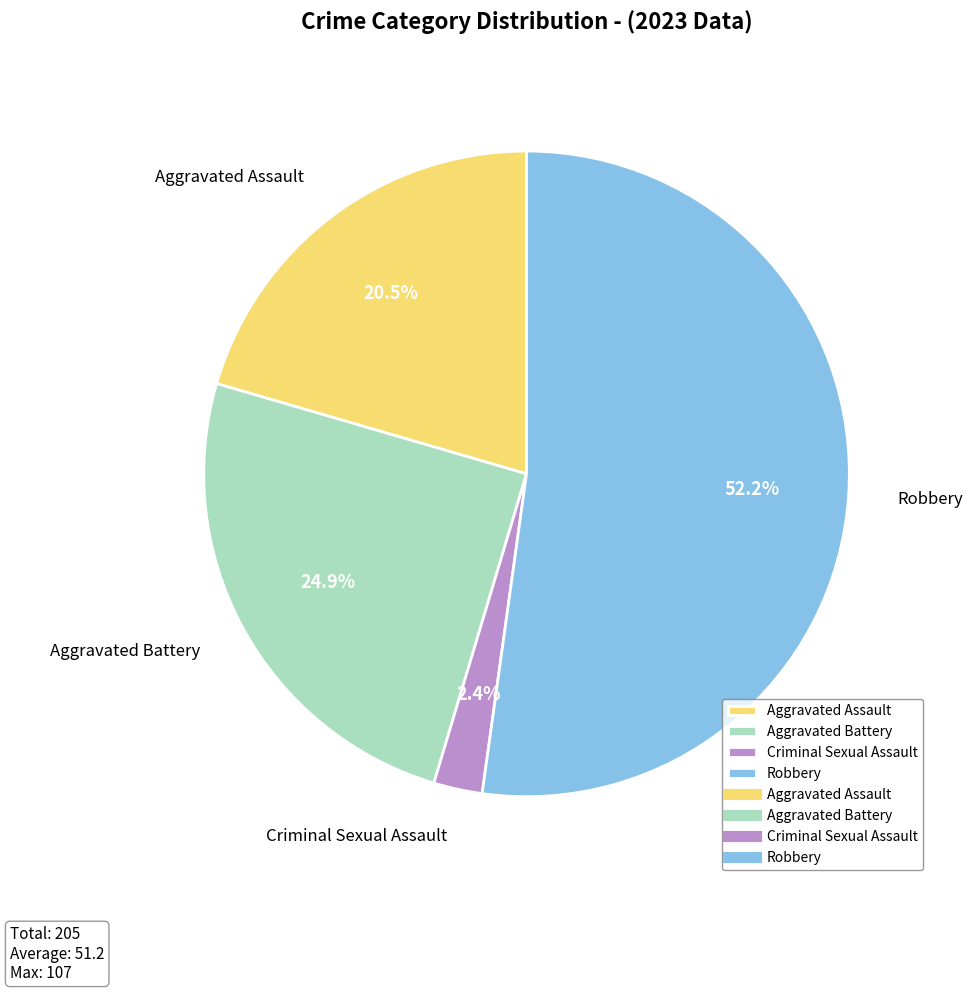

Between Aggravated Battery and Robbery, which is larger?

Robbery